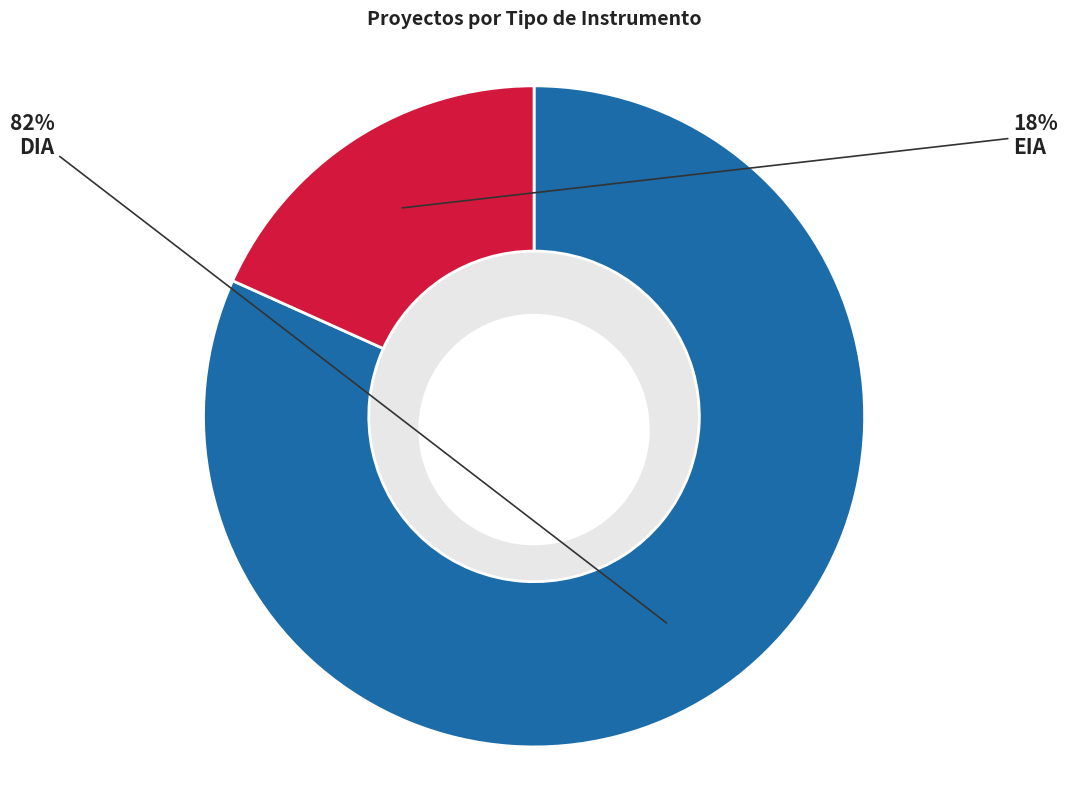

How many slices are in this pie chart?

2